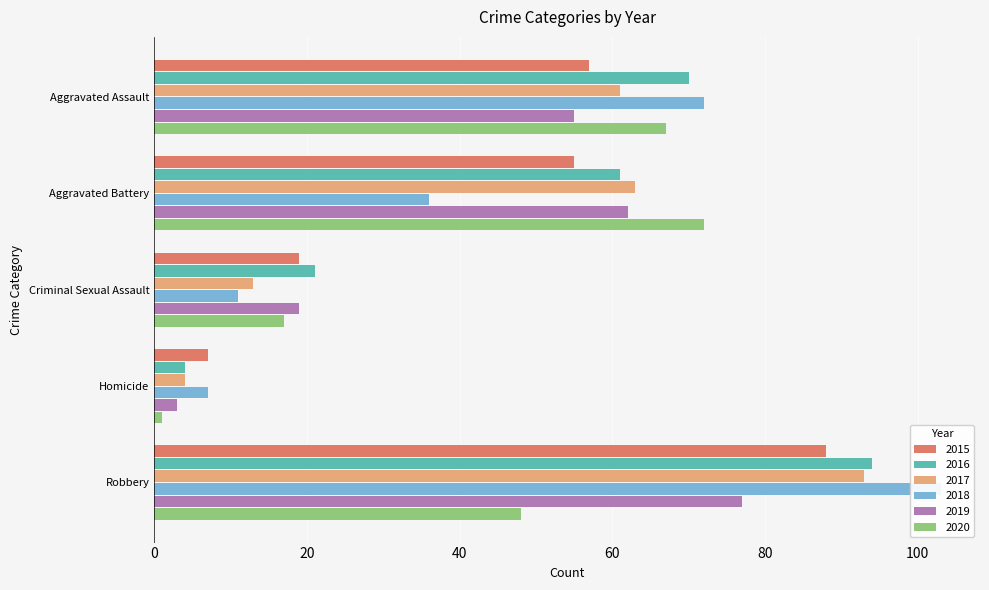

At which category is the sum across all series the highest?

Robbery